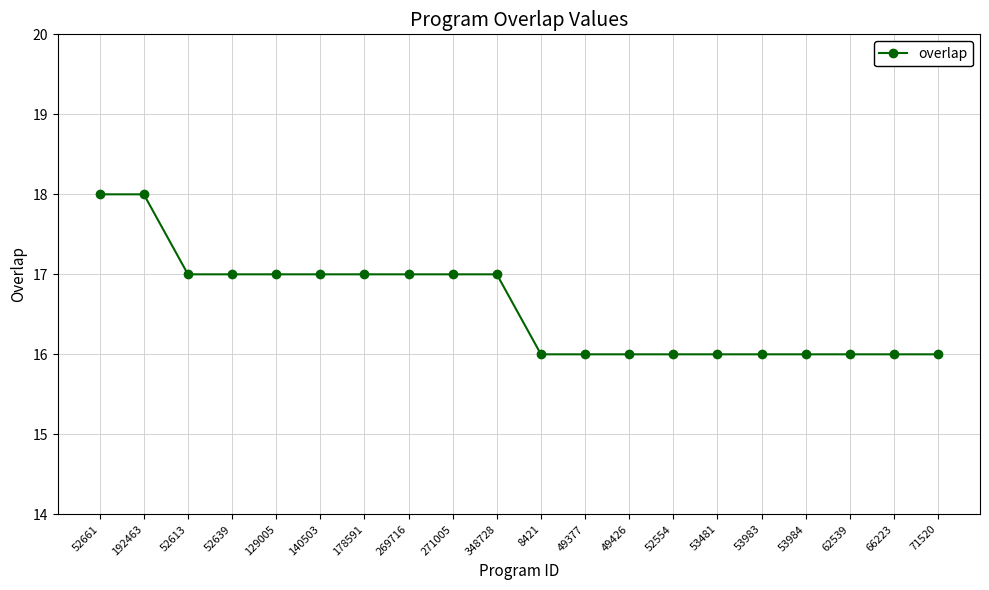

How many categories are shown in the chart?

20